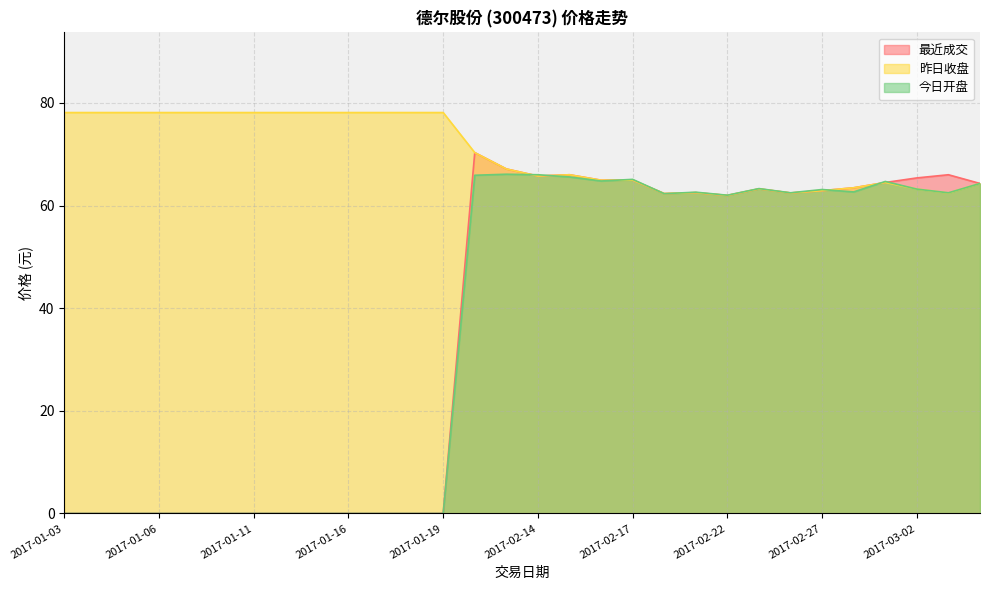

What is the label of the 28th point from the right?

2017-01-05